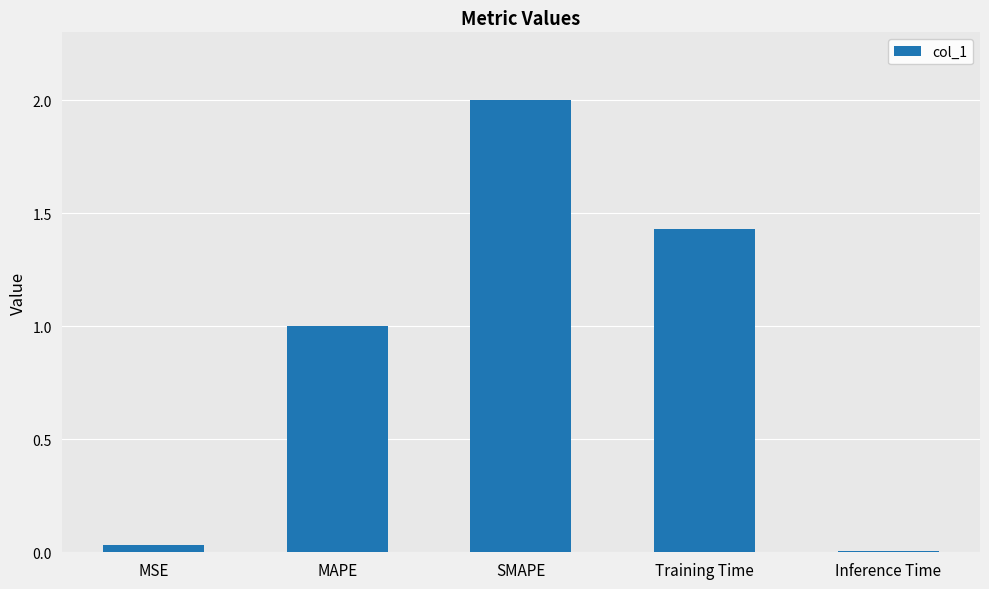

What is the difference between the maximum and minimum values?

2.0